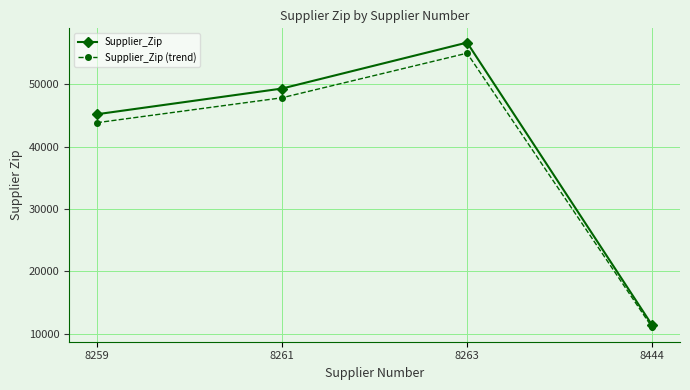

Does the chart display data point markers on the line(s)?

Yes